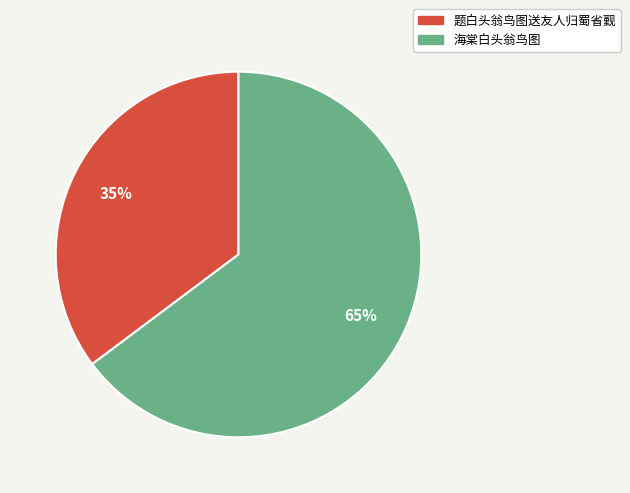

What percentage is the 海棠白头翁鸟图 slice, to the nearest percent?

65%